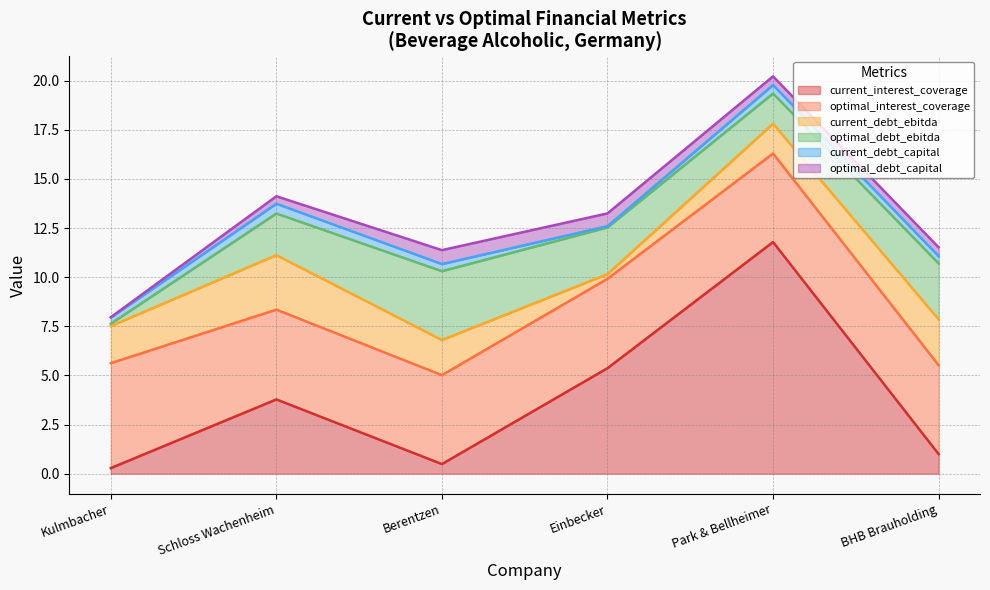

What position from the right is Berentzen?

4